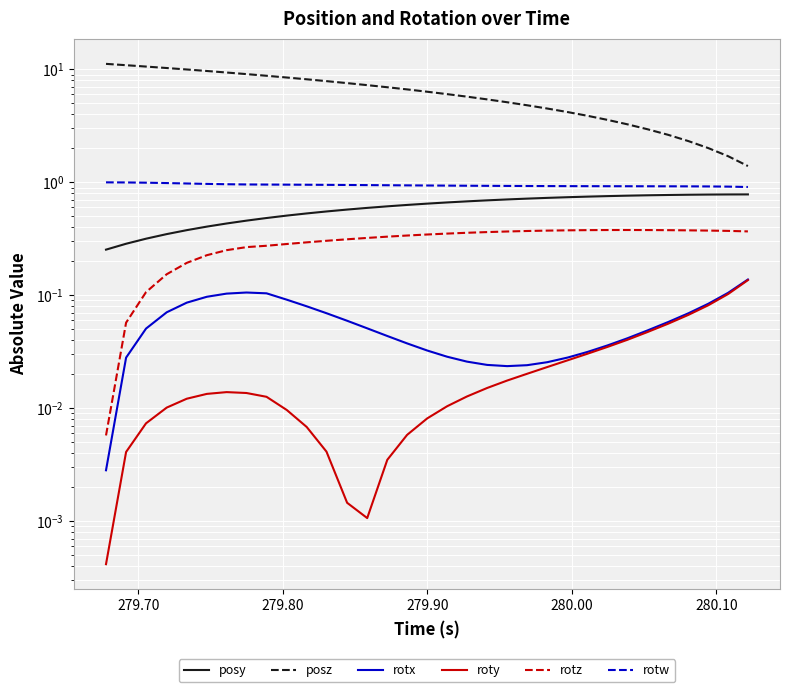

True or false: rotz has more than 2 points higher than both neighbors.

False